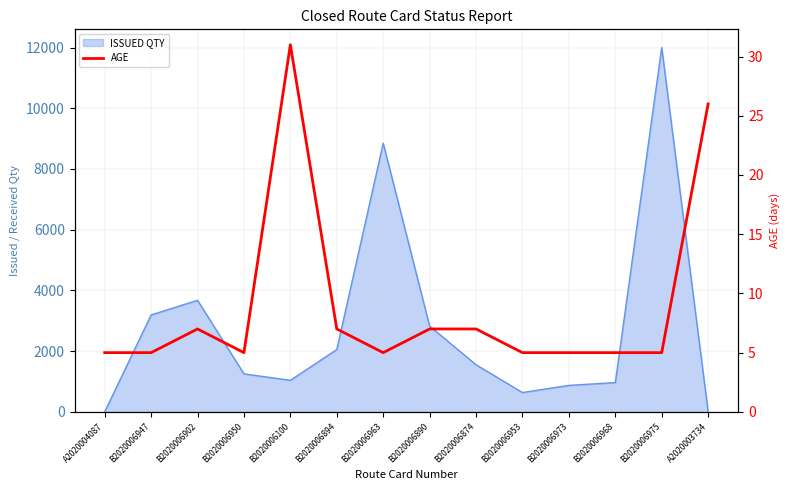

Which category has the lowest value across all series?

A2020004087